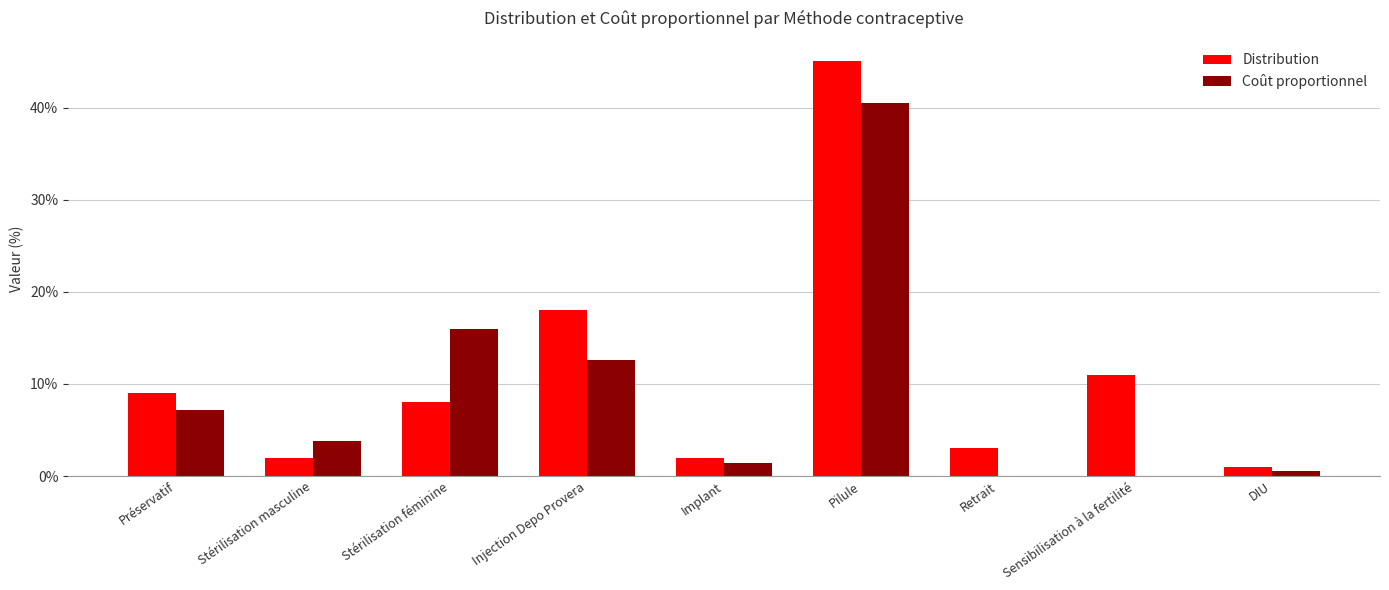

True or false: Distribution has a value of 0.3 at Injection Depo Provera.

False